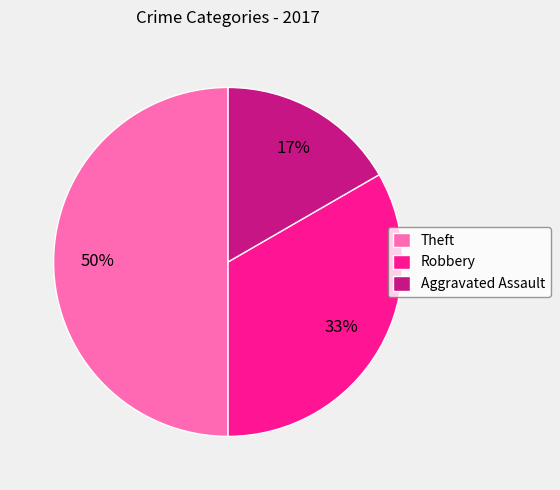

Rank the categories by value from highest to lowest.

Theft, Robbery, Aggravated Assault